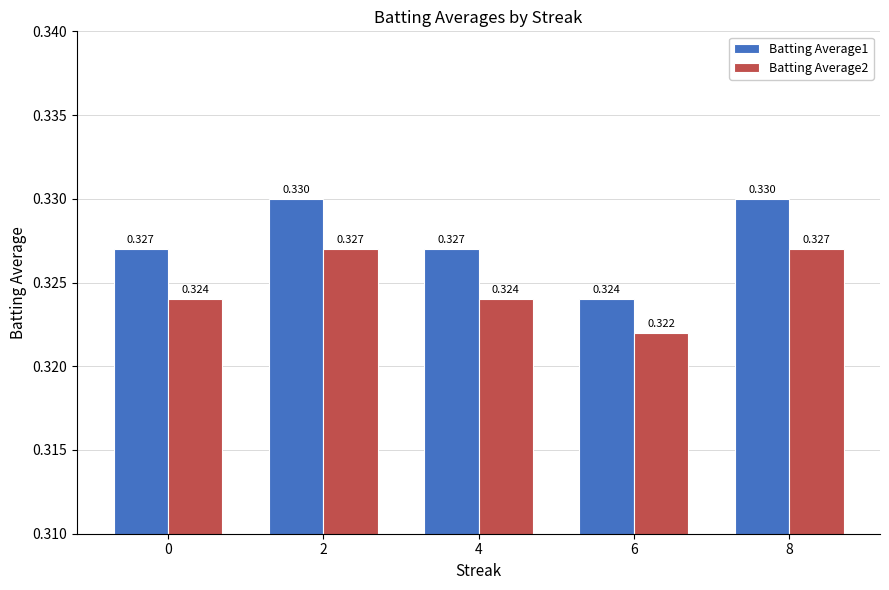

The value of Batting Average2 at 8 is 0.5. True or false?

False